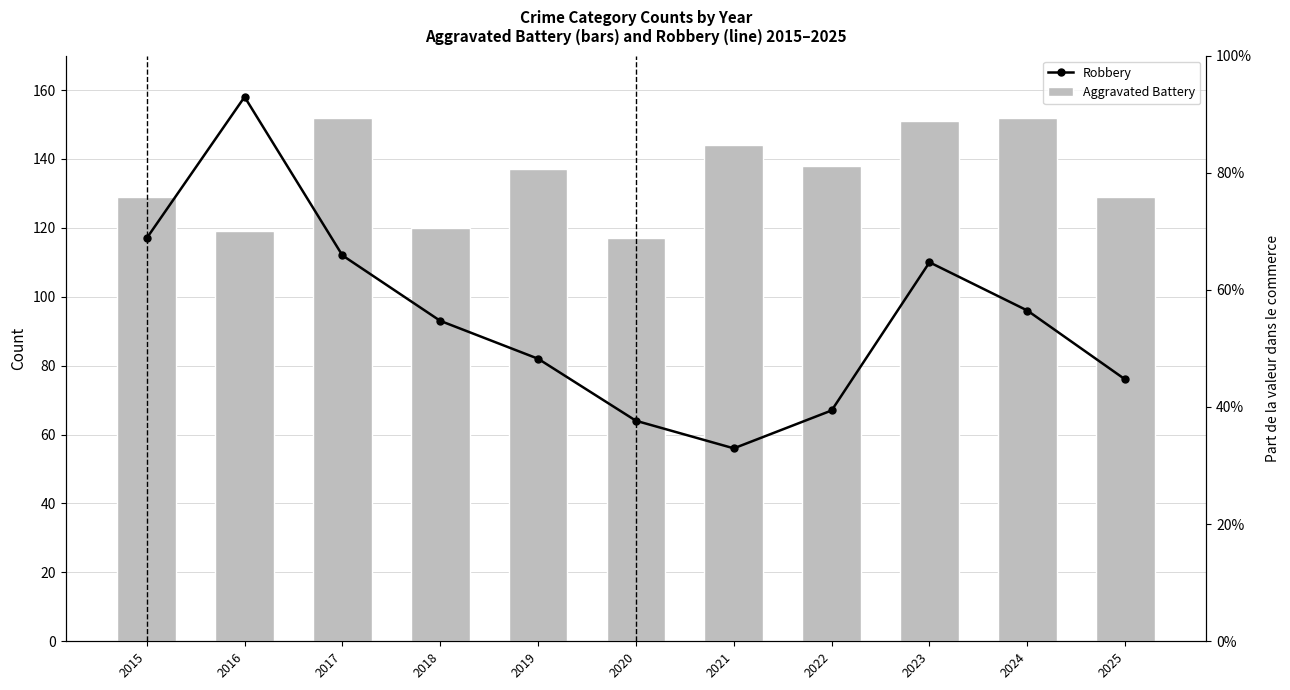

Between 2015 and 2018, which series saw the biggest shift?

Robbery